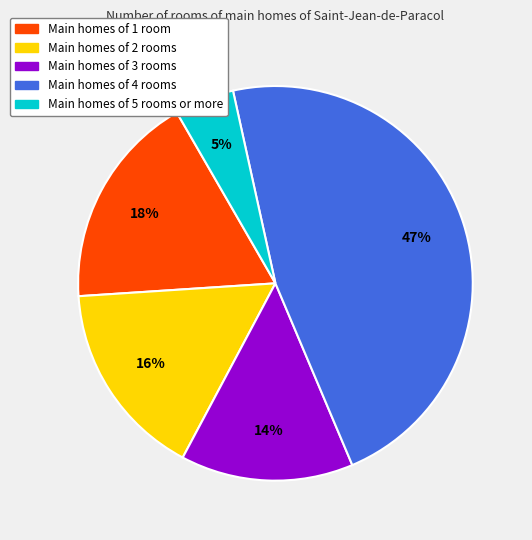

Is there a majority slice in this chart?

No